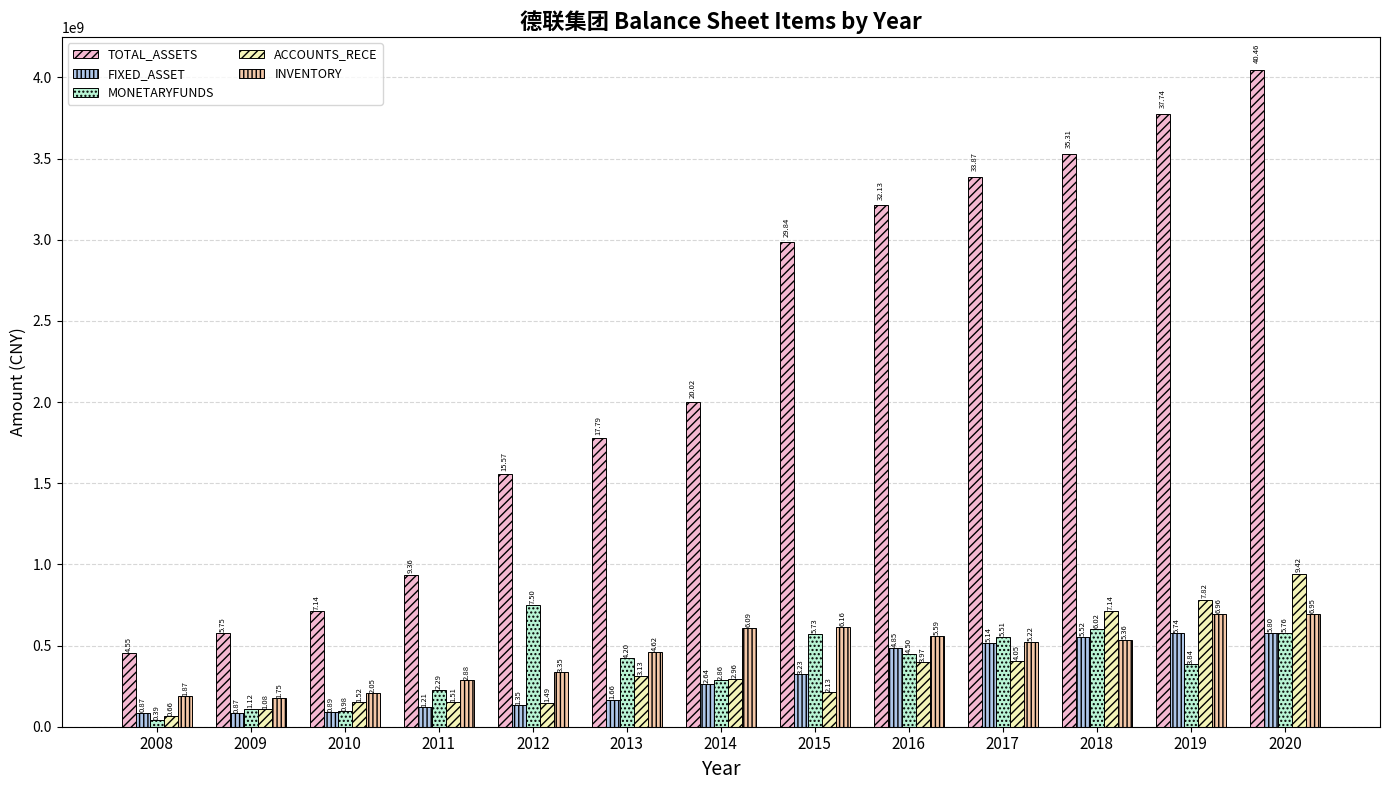

Reading left to right, extract all data points from this chart.

TOTAL_ASSETS: 454840586.2	575409614.1	714176119.0	935887610.6	1557147245.4	1779205823.0	2002025021.0	2984467752.0	3213355056.8	3386902013.2	3530728887.6	3773941878.8	4045926092.0
FIXED_ASSET: 86822212.5	86689265.8	88906105.7	121124447.5	134833067.0	166205933.1	264463612.8	323220555.1	484609951.2	514403963.8	551767749.2	574499531.2	580204419.4
MONETARYFUNDS: 38908192.1	112088046.2	98446421.8	229019350.2	749941239.6	420318510.9	285910533.2	572541803.5	449808284.5	550536123.6	602465847.1	383797029.2	576193417.1
ACCOUNTS_RECE: 65750704.4	108251486.9	152497137.3	150771649.8	148576710.3	312803062.0	296381606.5	213141256.4	396812384.2	404963207.3	713954055.1	782171280.2	942023974.9
INVENTORY: 187280863.5	174786486.5	205079222.8	287613982.9	334602778.6	462236935.2	609085626.9	616086269.4	559434163.8	522004563.9	536354329.2	696032223.1	695218595.0